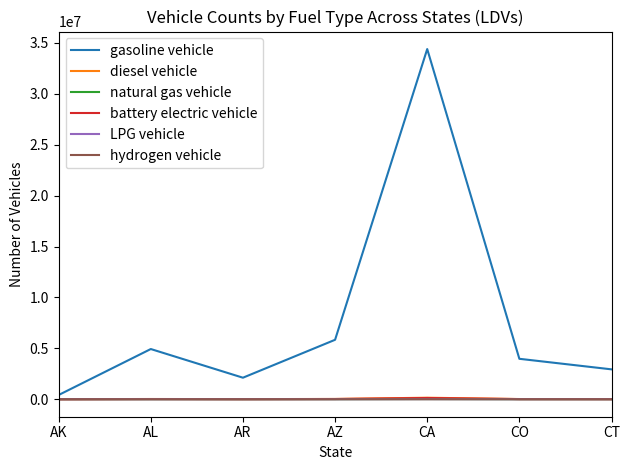

What is the approximate value of natural gas vehicle at AZ, to the nearest 10?

2250